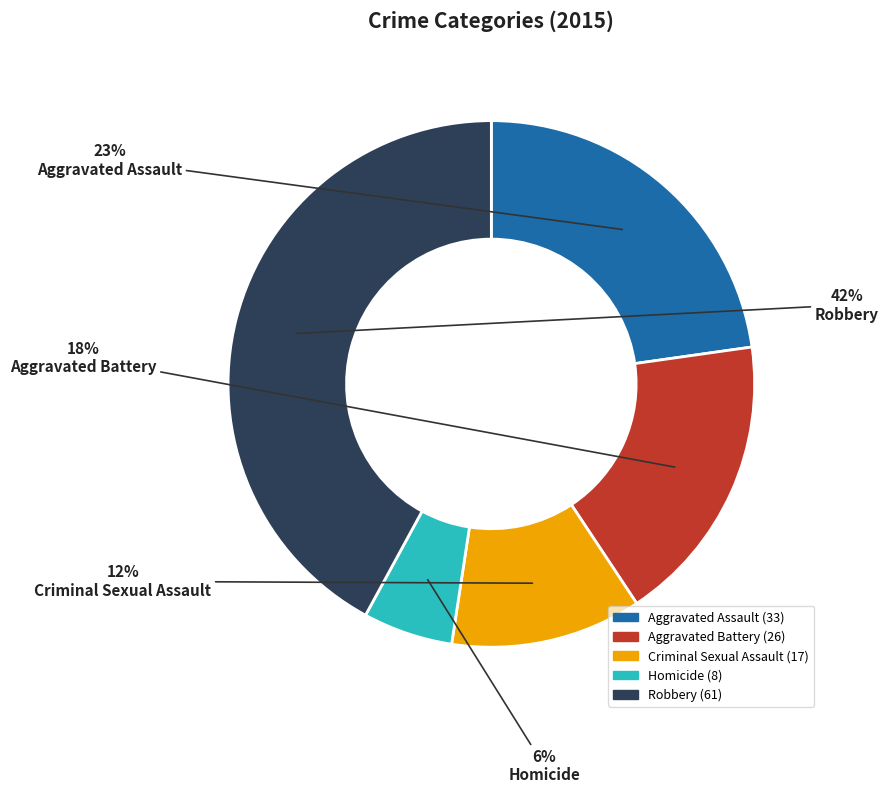

To the nearest percent, what is the average slice percentage?

20%